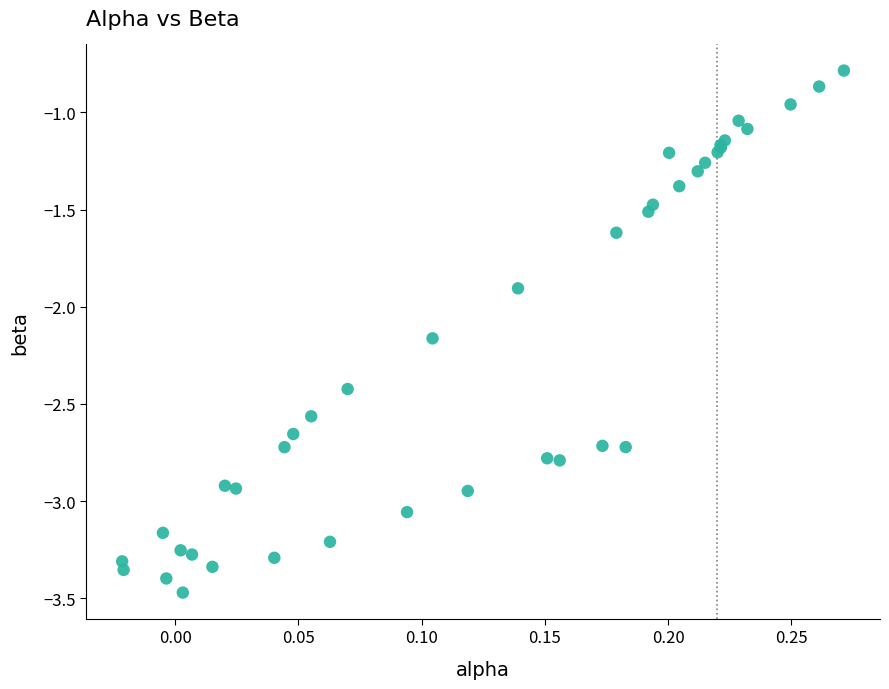

What Y value in the scatter plot is closest to -2?

-1.9